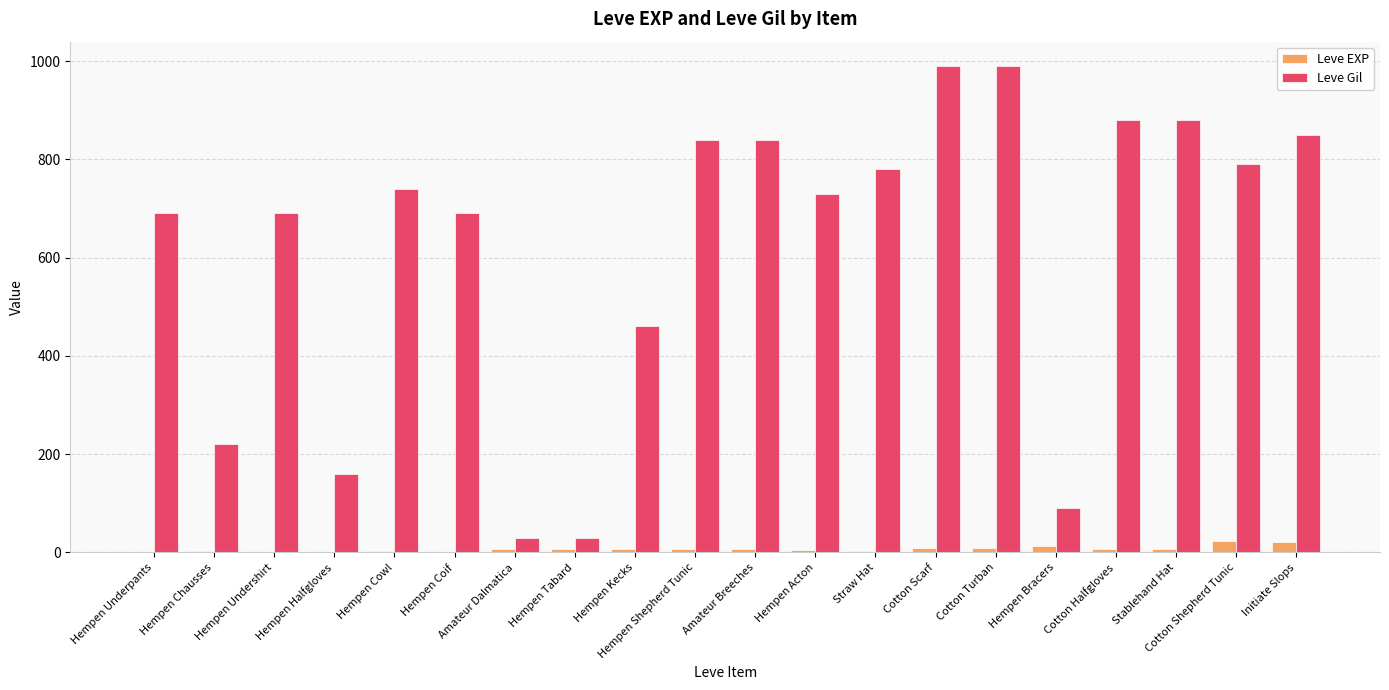

Where is Leve Gil nearest to the value 510?

Hempen Kecks